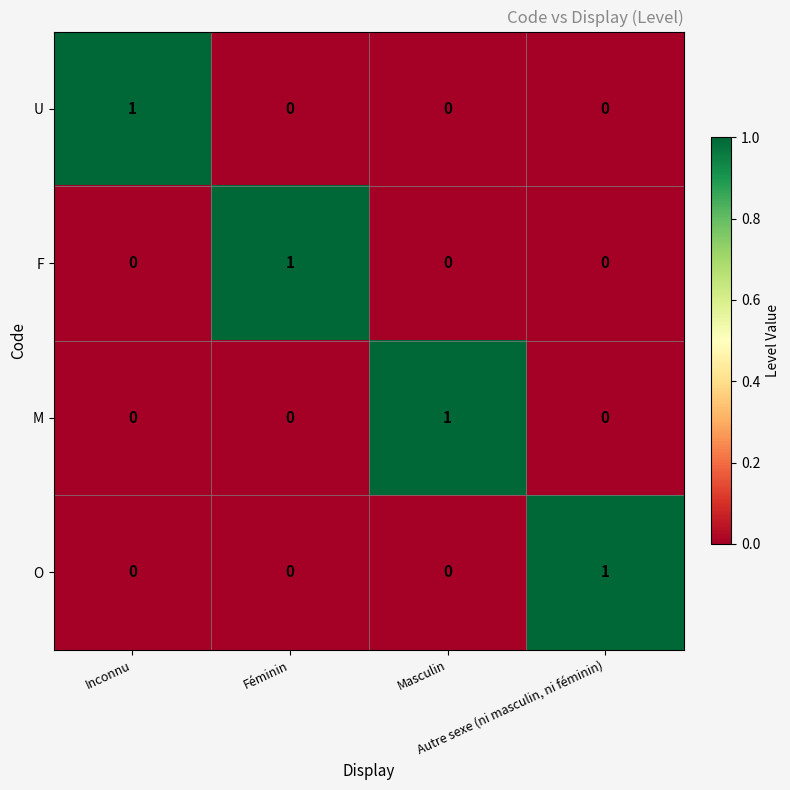

How many data points in F are above 0?

1